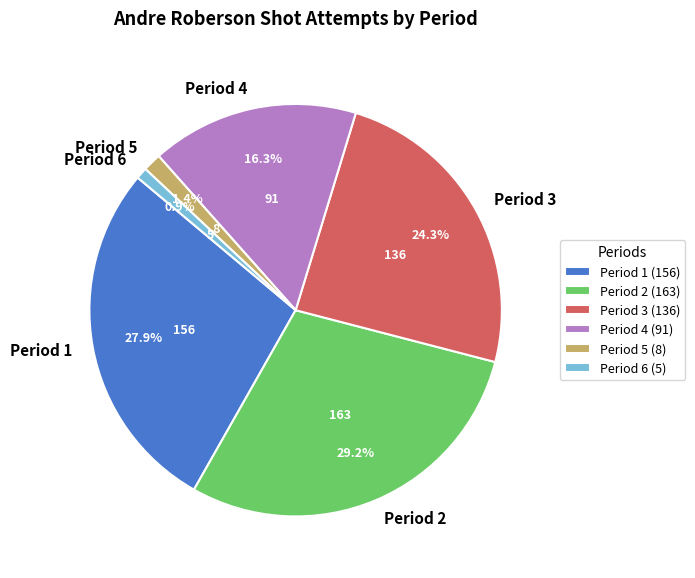

How many slices are in this pie chart?

6